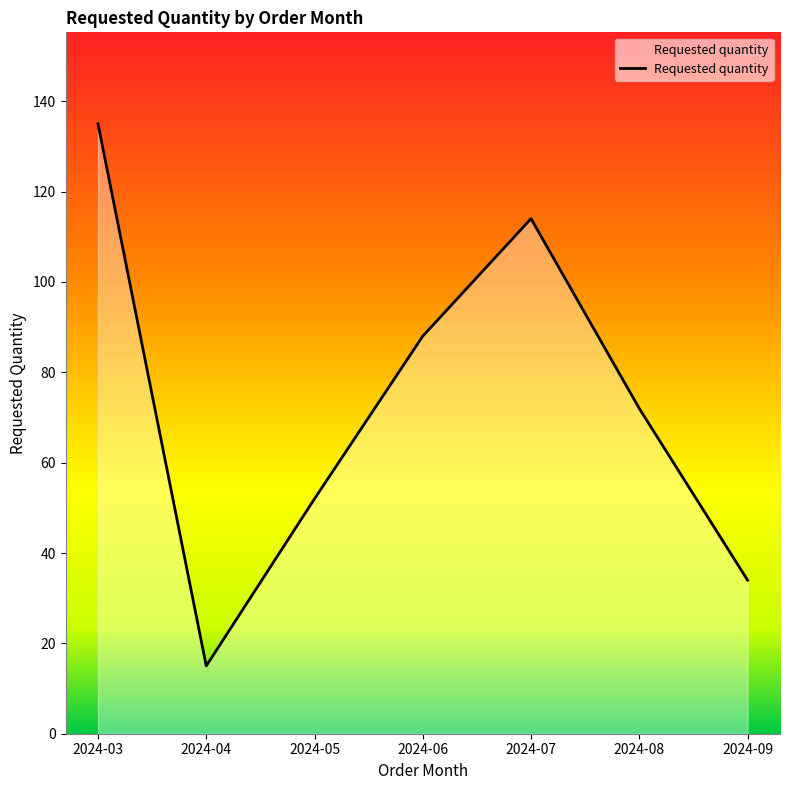

How many interior local valleys (lower than both neighbors) does the data have?

1